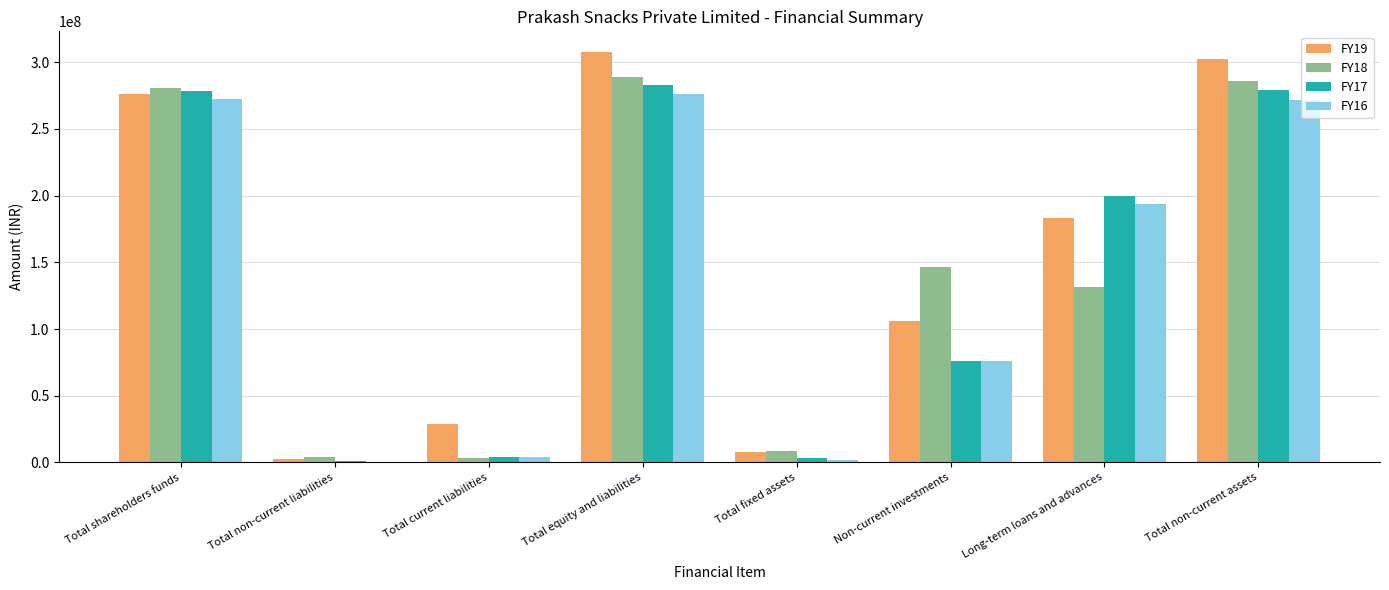

Read the FY18 value at Total non-current assets.

286215179